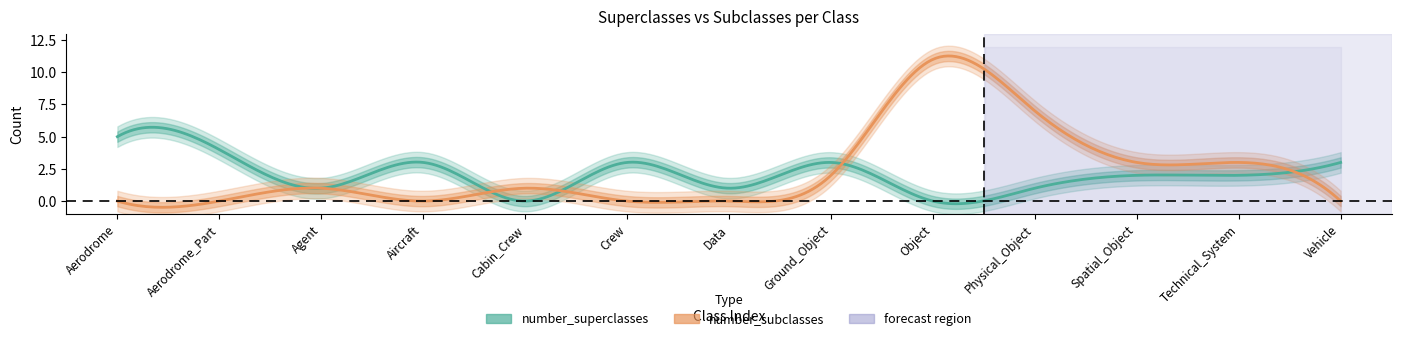

Where is the first local maximum for number_subclasses?

Agent